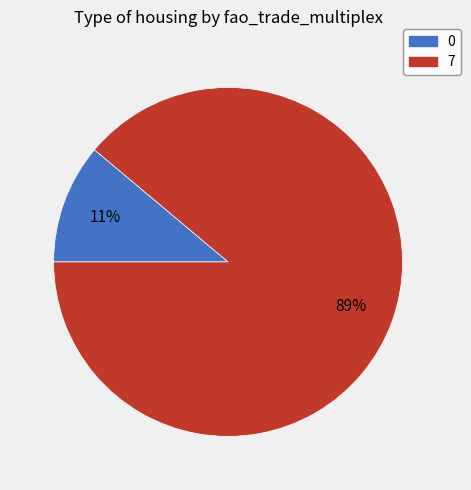

Combined, do 7 and 0 account for over 50%?

Yes